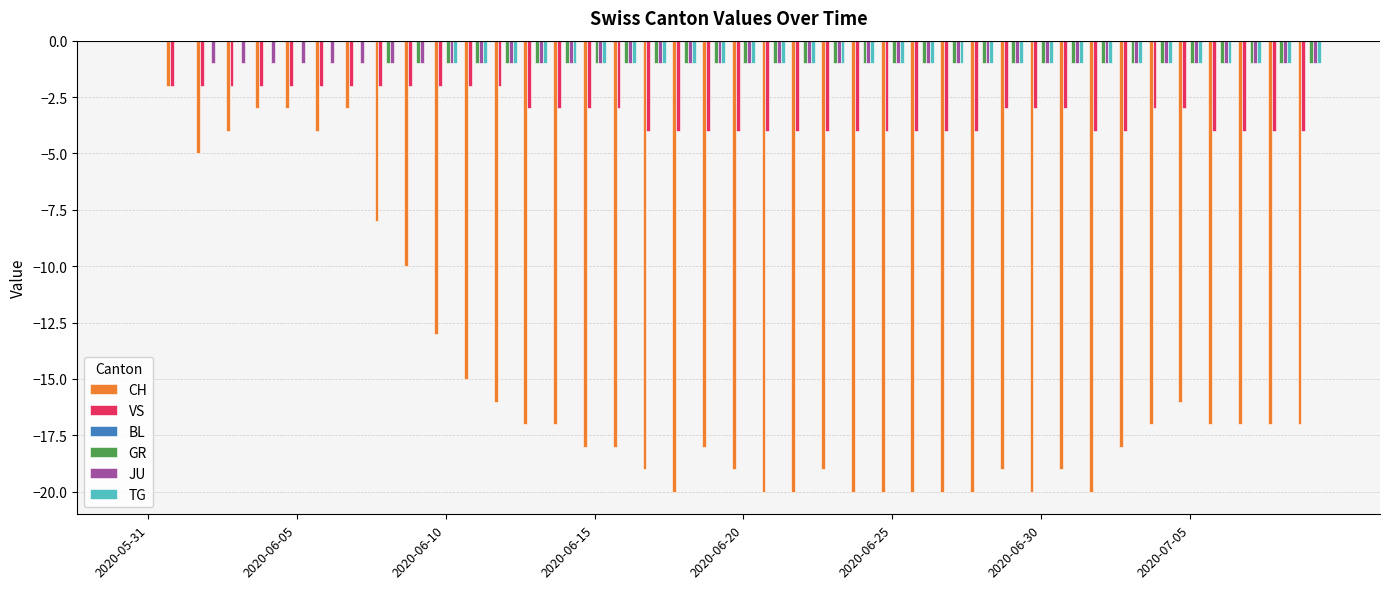

Count the number of data series in this chart.

5